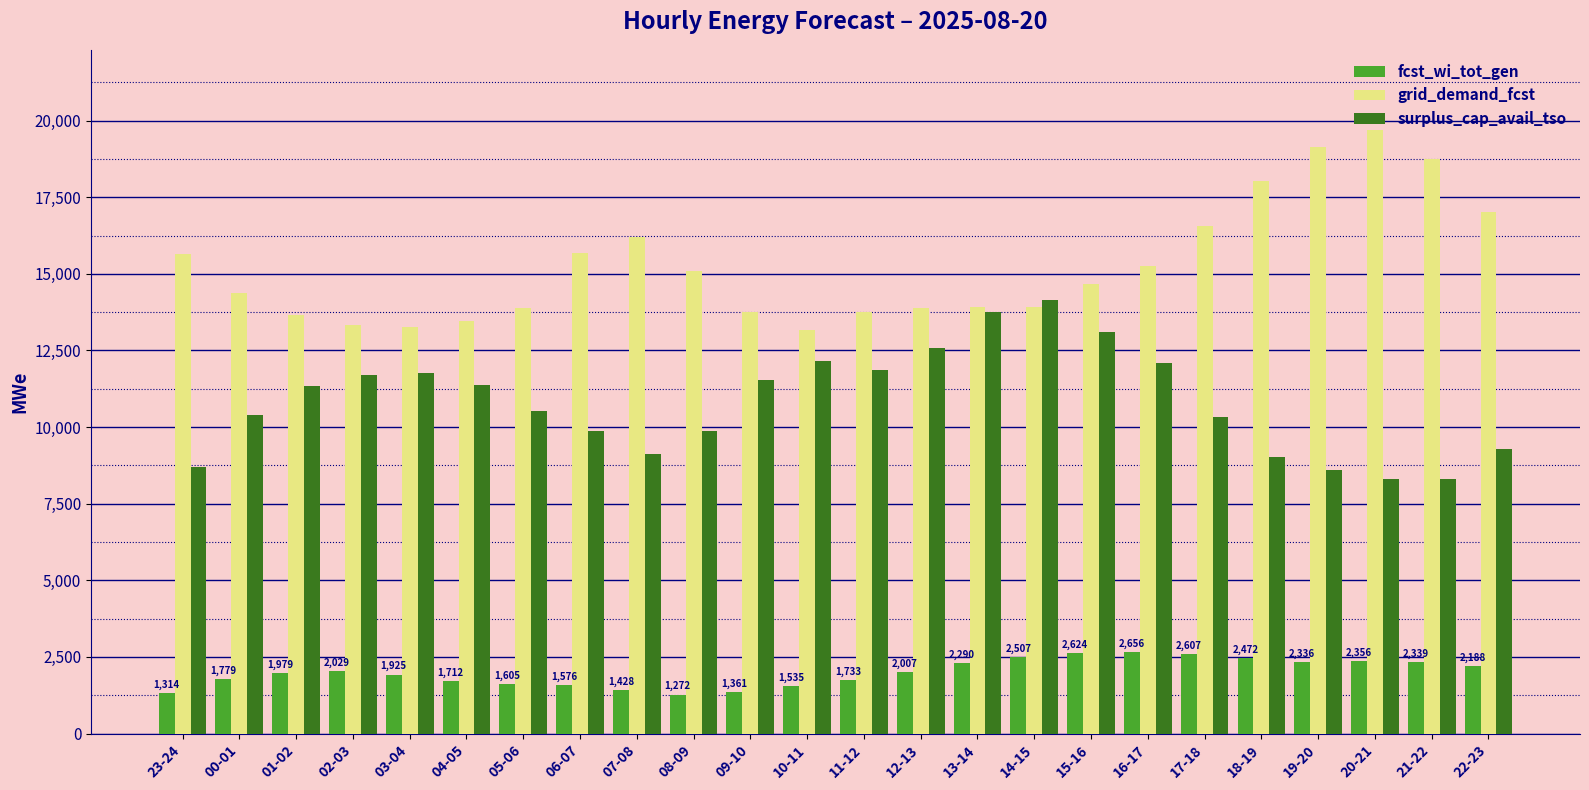

Is the value of surplus_cap_avail_tso at 12-13 greater than the value of grid_demand_fcst at 08-09?

No